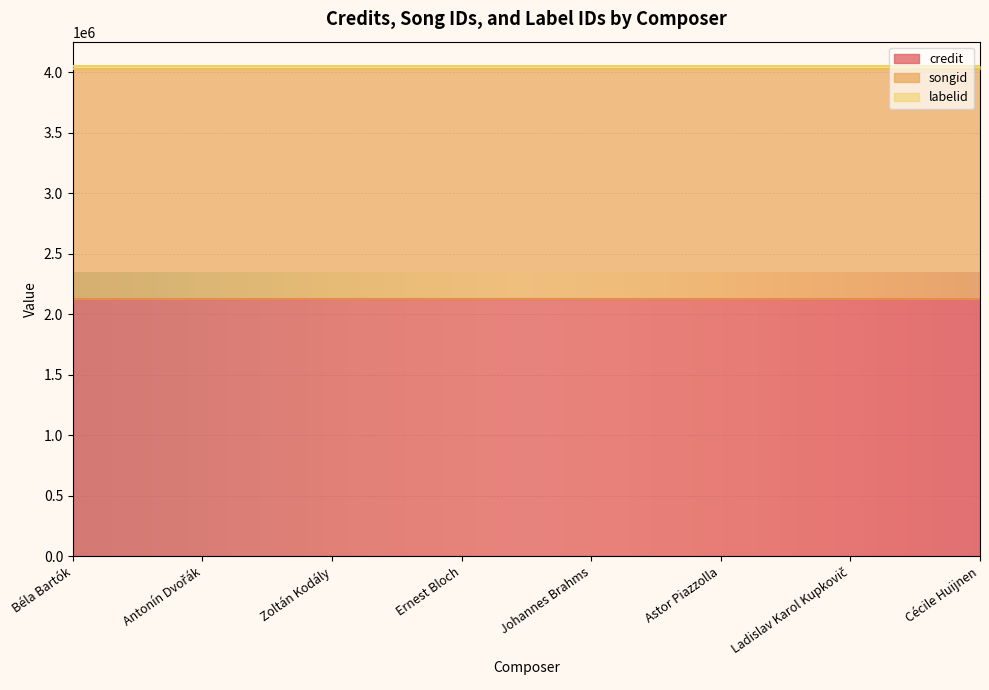

True or false: credit and songid intersect in this chart.

False